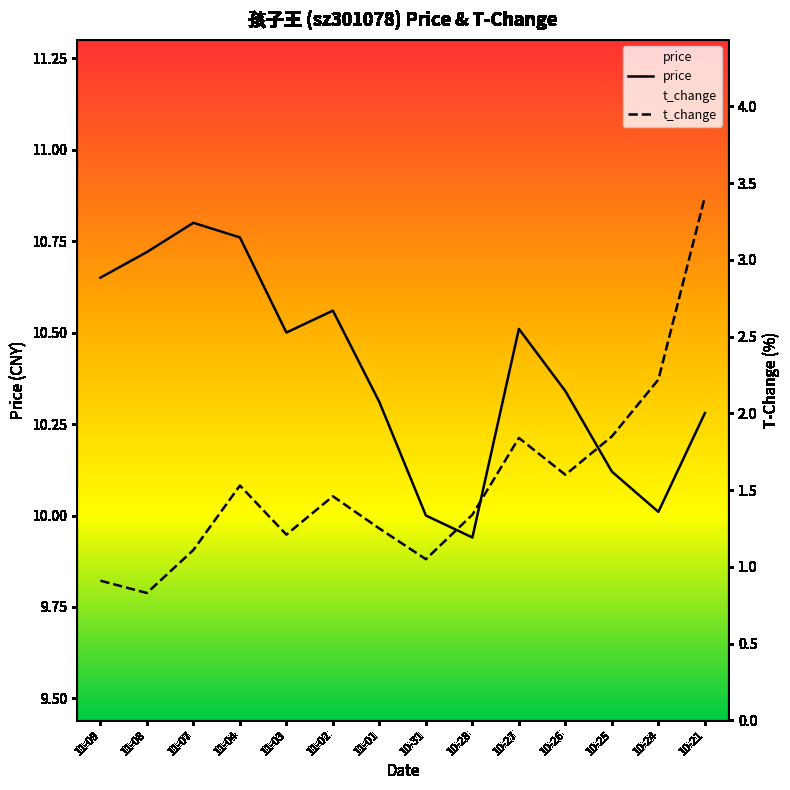

What is the approximate value of t_change at 10-25?

1.9